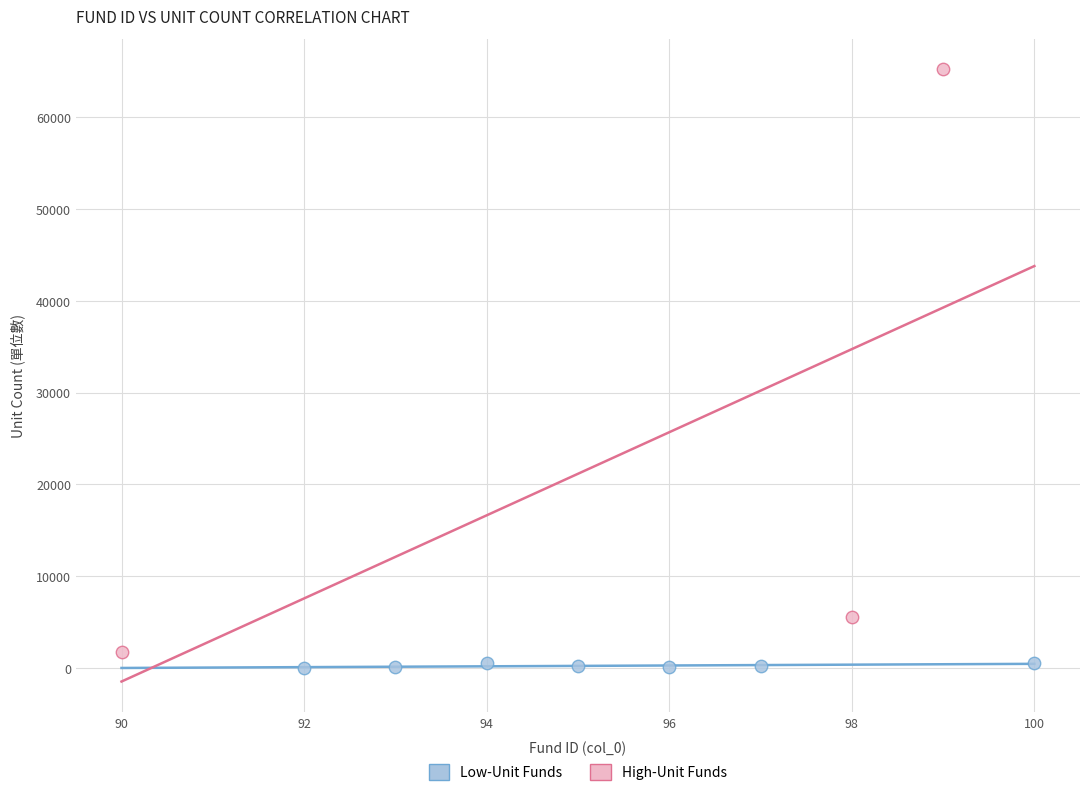

Which series has the widest spread of Y values?

High-Unit Funds